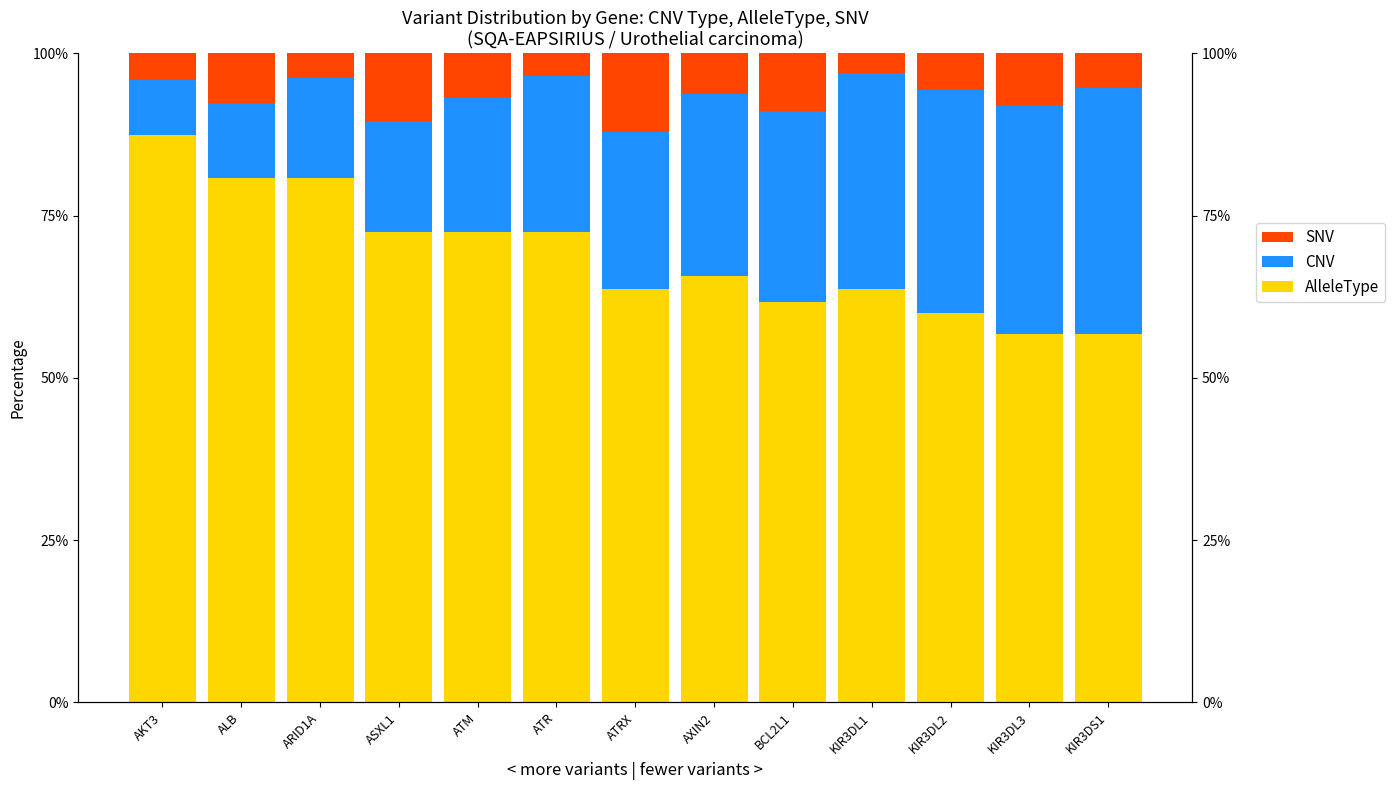

What is the total value across all series at ATM?

100.0